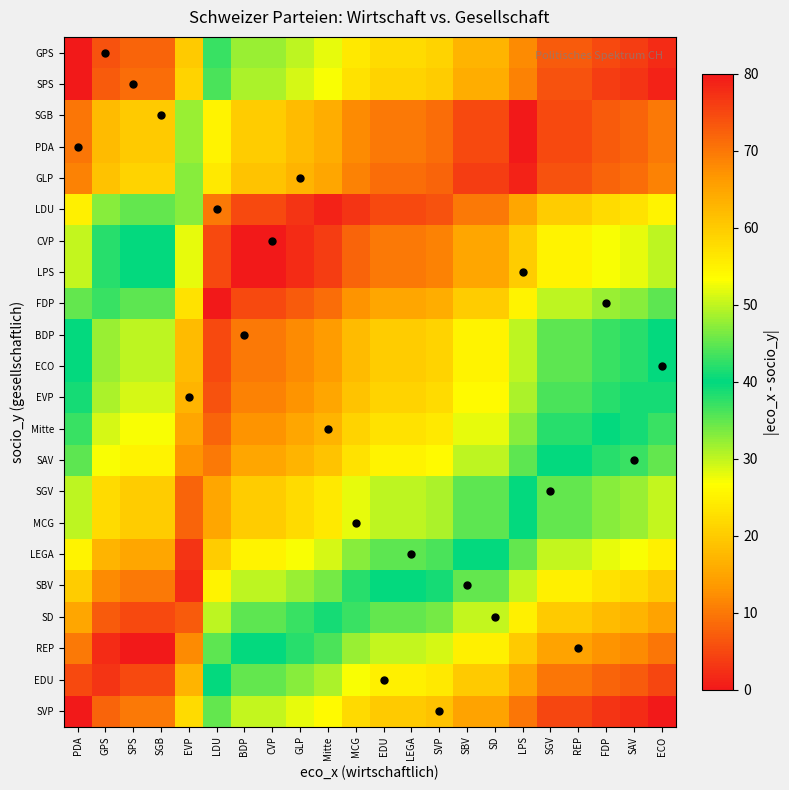

What is the difference between the highest and lowest values at SVP?

55